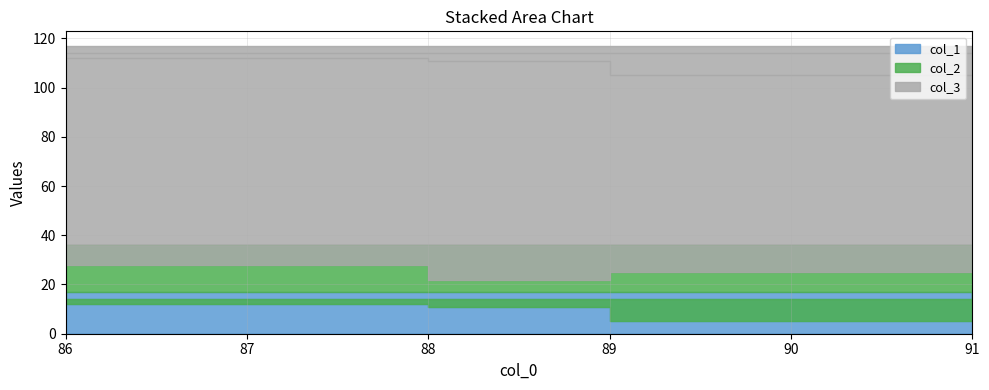

Between 88 and 91, which series saw the biggest shift?

col_2